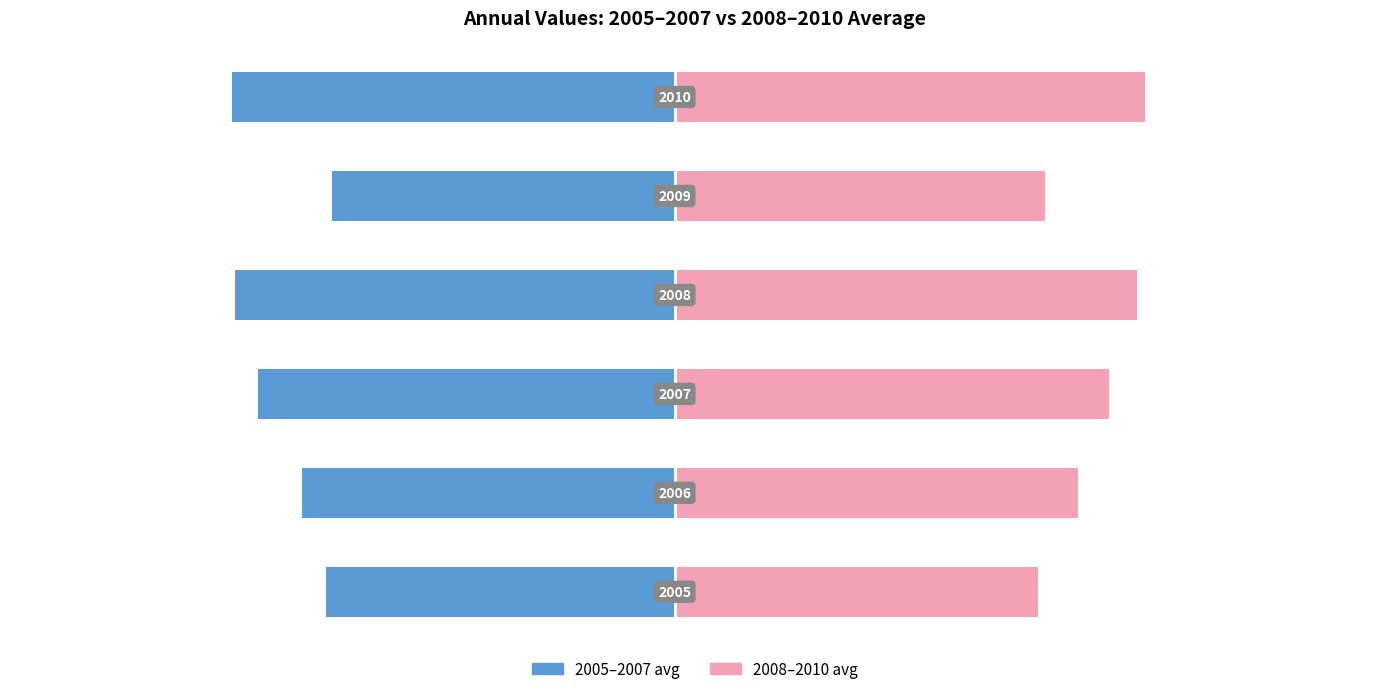

Reading left to right, transcribe all the data shown in this chart.

2005-2007 avg: -7.2	-7.7	-8.6	-9.0	-7.0	-9.1
2008-2010 avg: 7.5	8.3	8.9	9.5	7.6	9.7